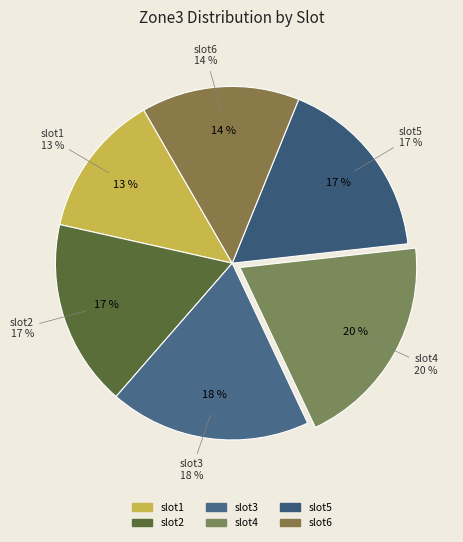

Rank the categories by value from highest to lowest.

slot4, slot3, slot2, slot5, slot6, slot1